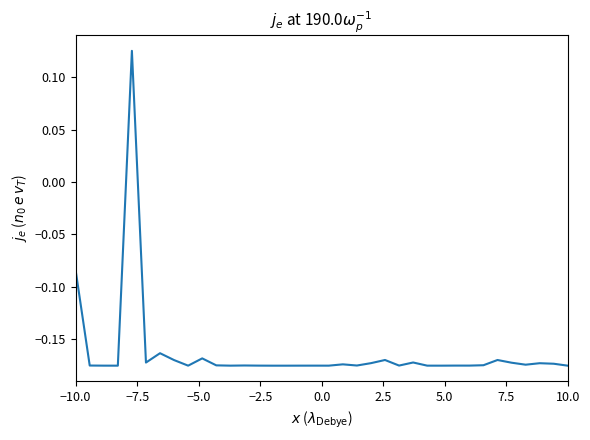

What is the difference between the maximum and minimum values?

0.3